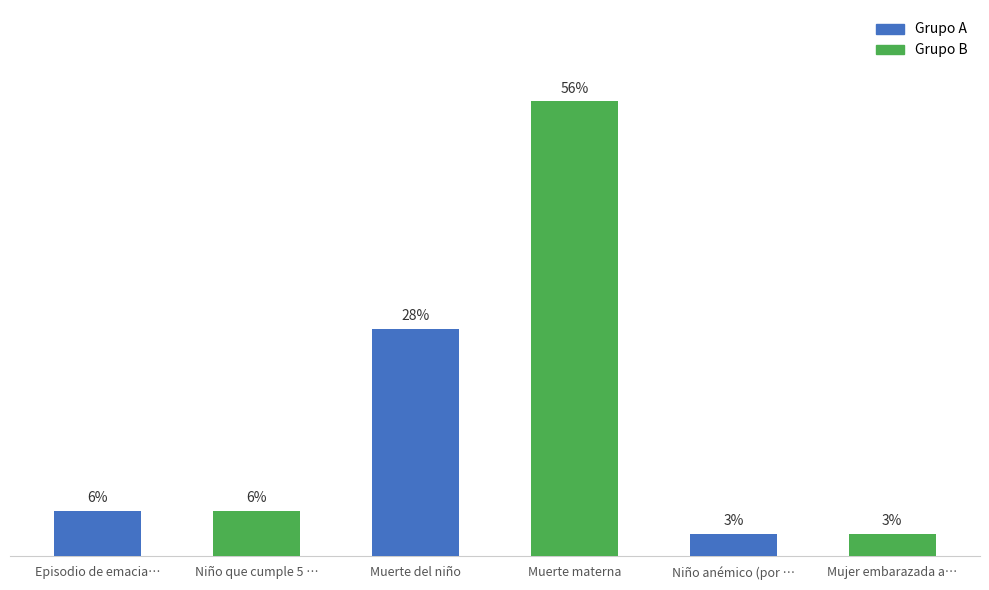

What is the label of the 1st bar from the left?

Episodio de emacia…